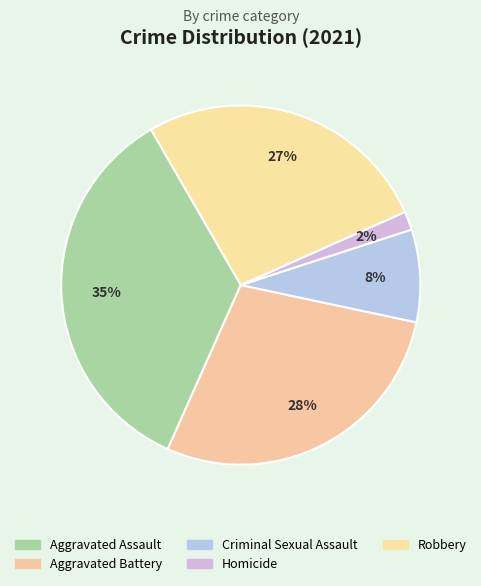

How many segments does this pie chart have?

5